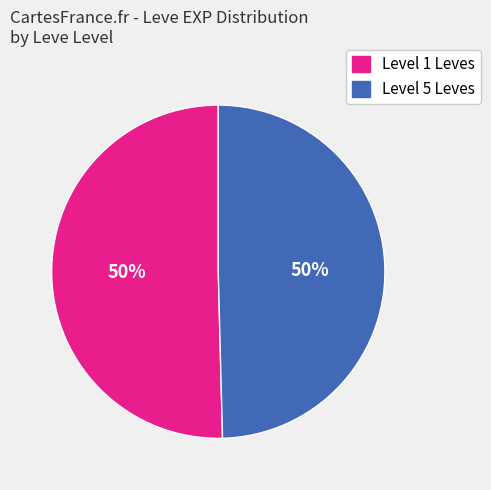

To the nearest percent, what portion does Level 1 Leves represent?

50%